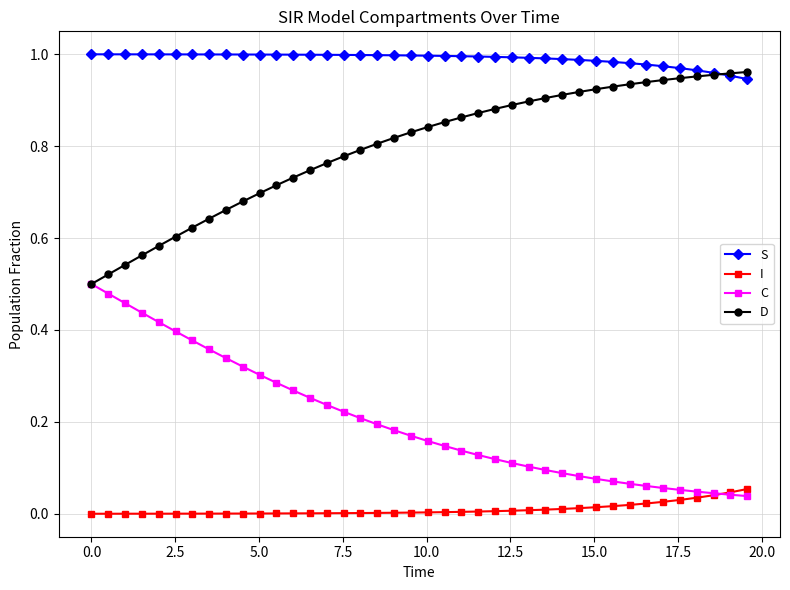

How many lines are shown in the chart?

4